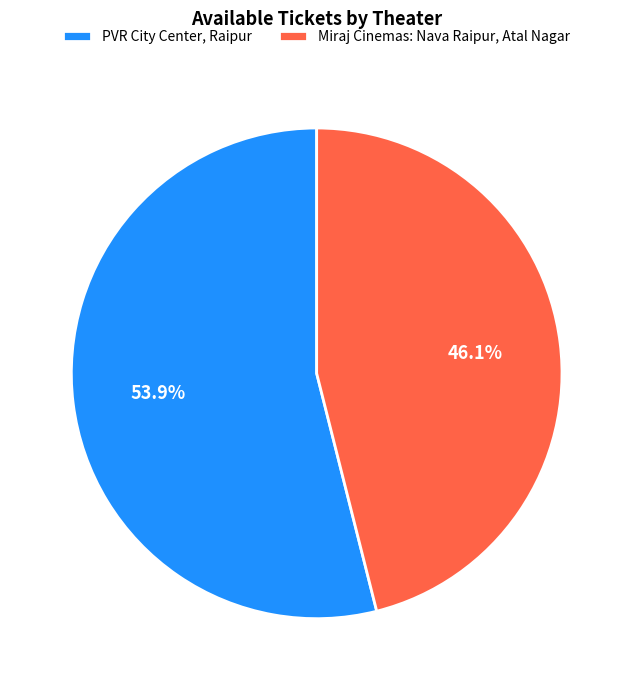

To the nearest percent, what is the average slice percentage?

50%